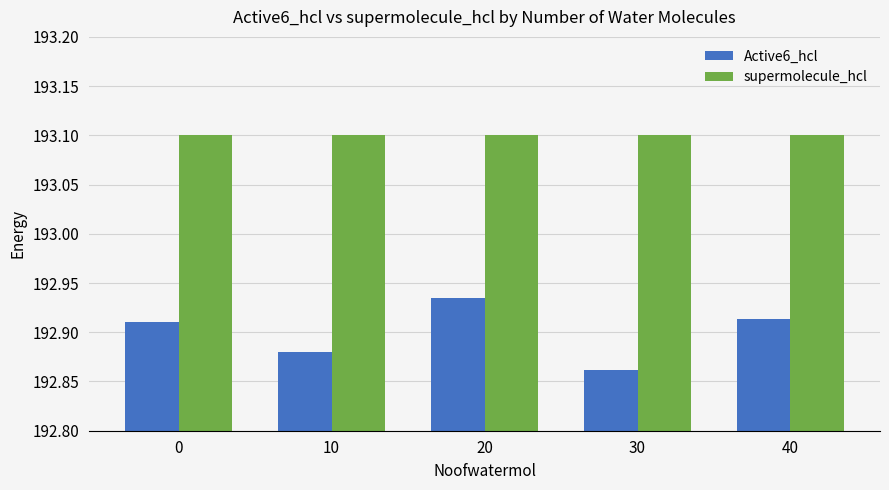

What is the difference between the highest and lowest values at 0?

0.2